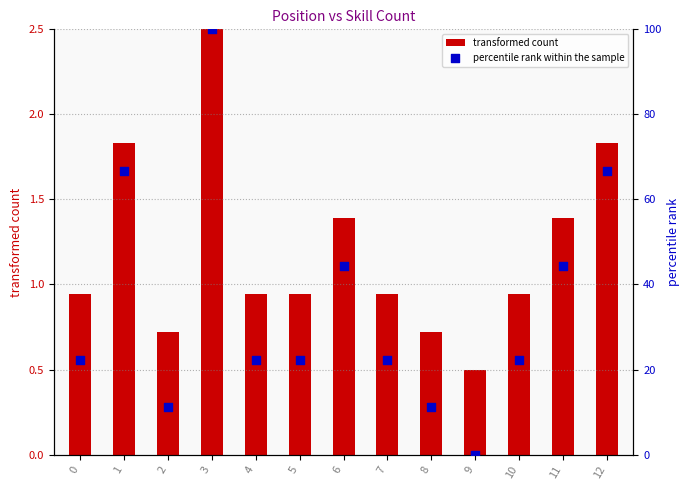

Which series has the largest total across all categories?

percentile rank within the sample